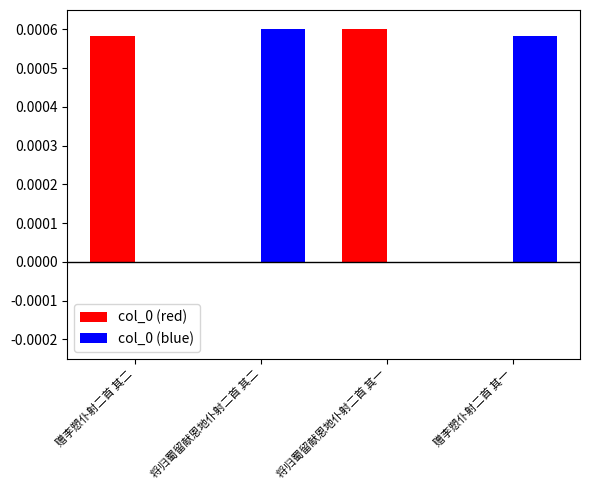

How many groups of bars are there?

4